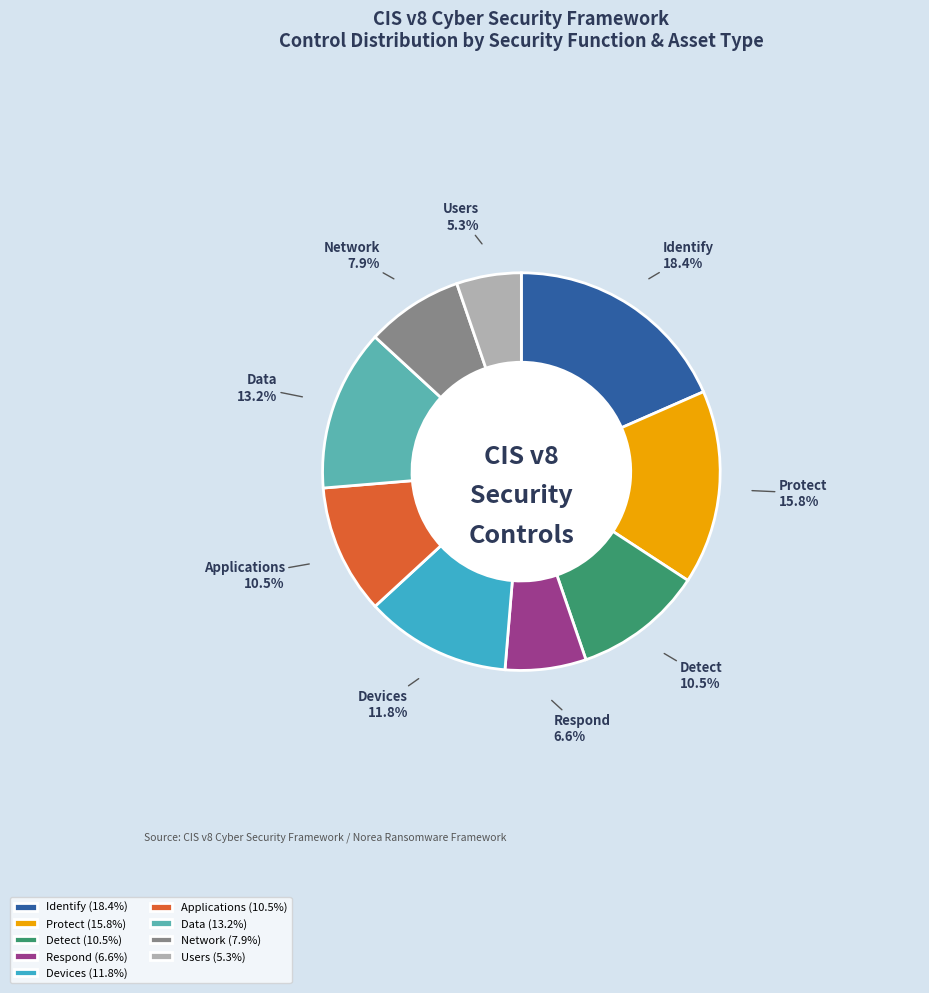

Is the sum of Identify and Devices greater than half?

No